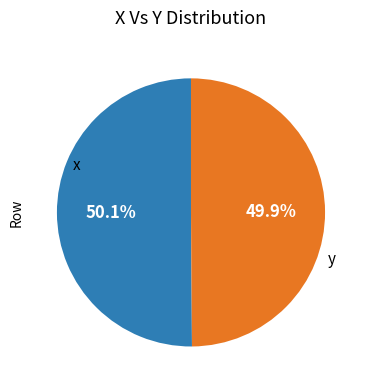

Is there a majority slice in this chart?

Yes